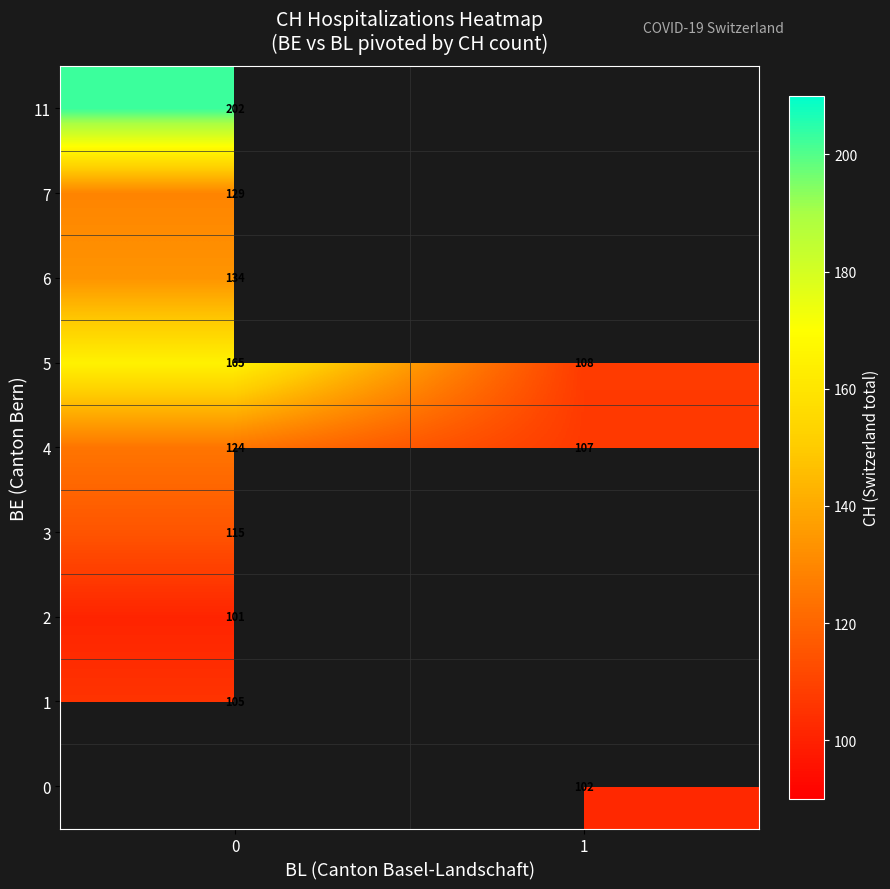

The value of row_6 at 0 is 60.6. True or false?

False